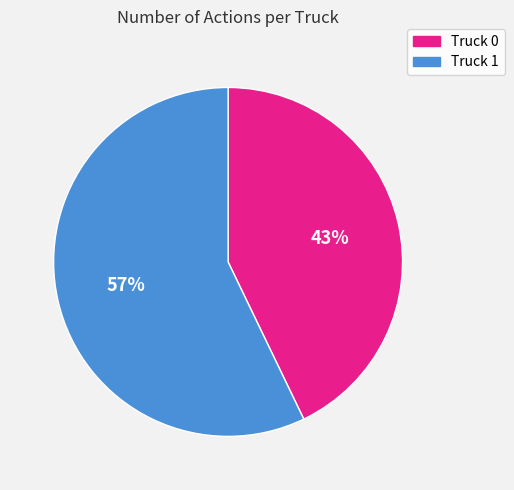

Between Truck 0 and Truck 1, which is larger?

Truck 1